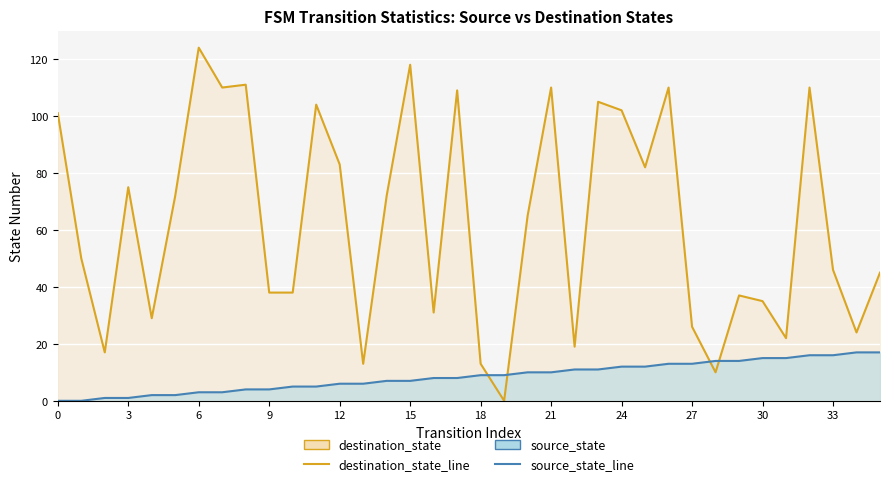

After their last crossing, which series has the higher values: destination_state_line or source_state_line?

destination_state_line